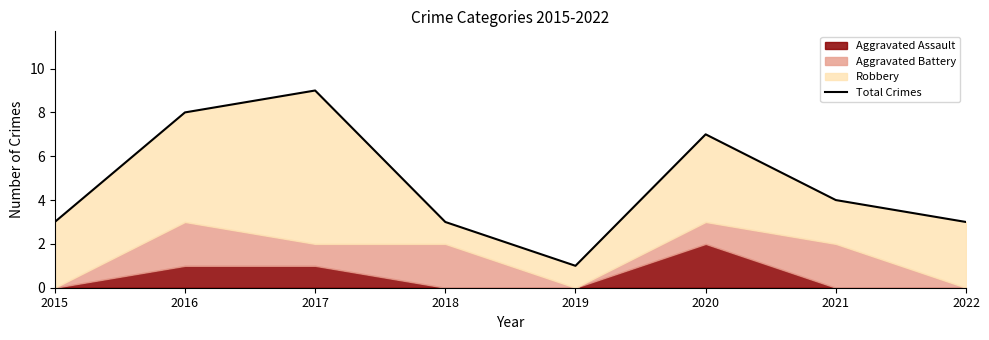

How many interior local valleys (lower than both neighbors) does the data have?

1